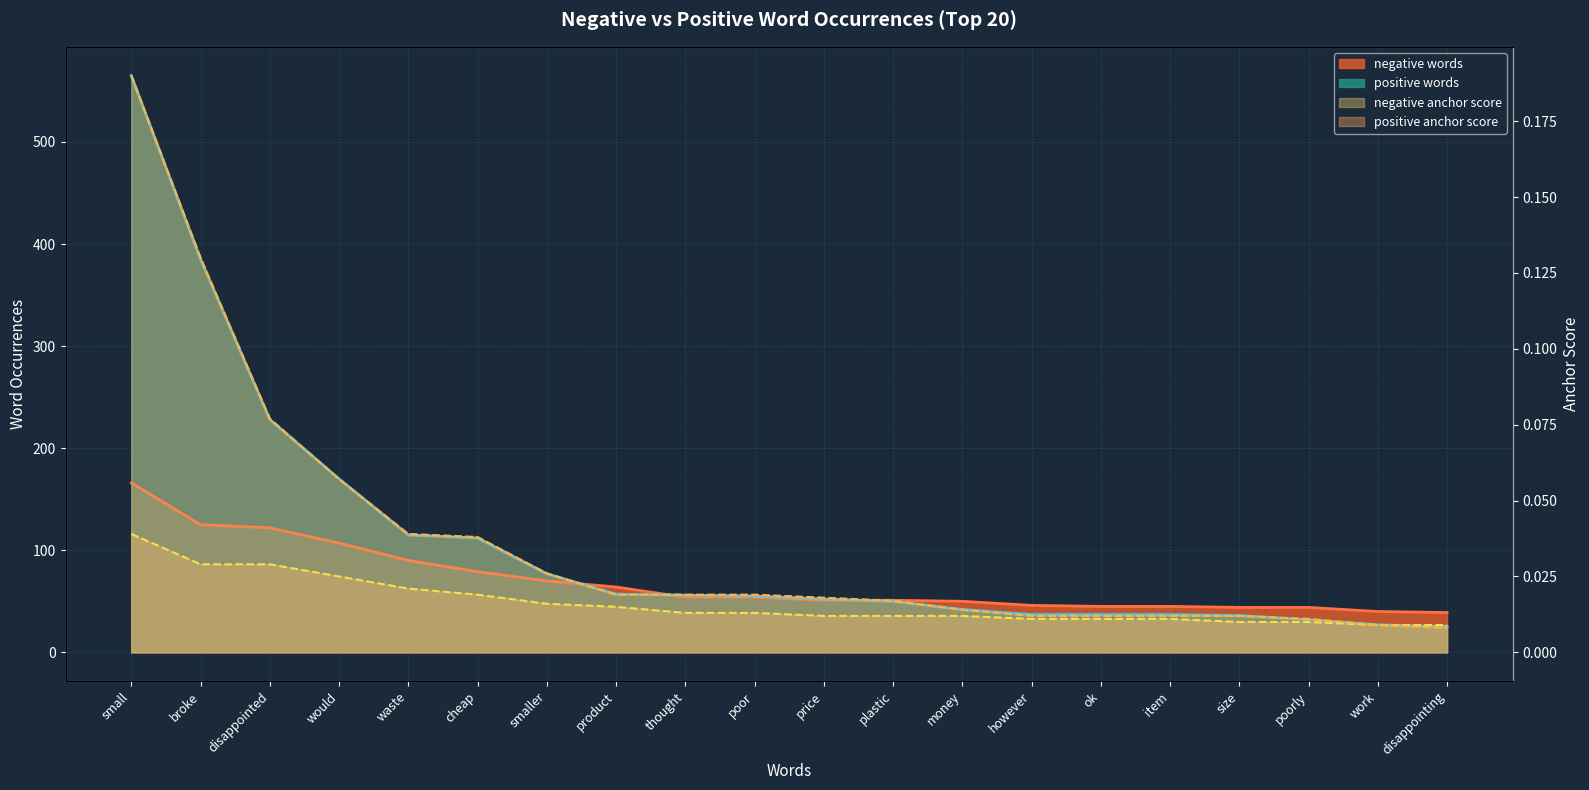

What is the label of the 5th point from the left?

waste